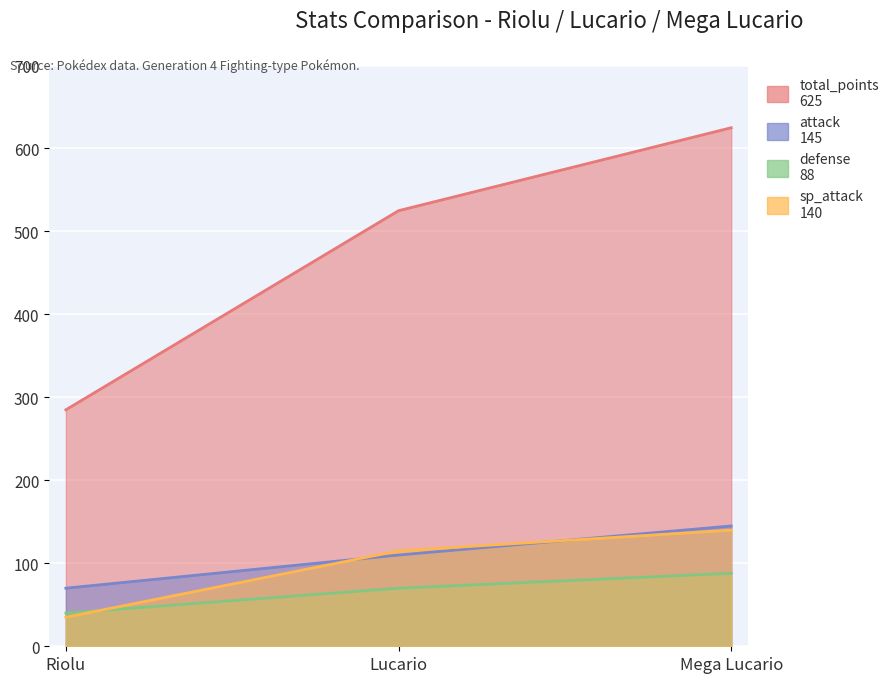

Count the defense values in the range 40 to 88.

3